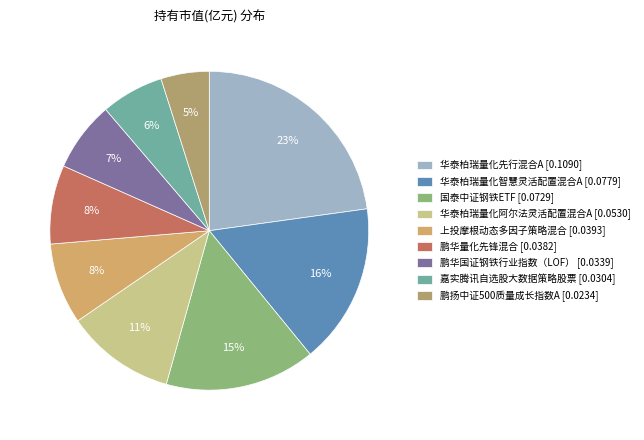

What is the smallest slice in the pie chart?

鹏扬中证500质量成长指数A